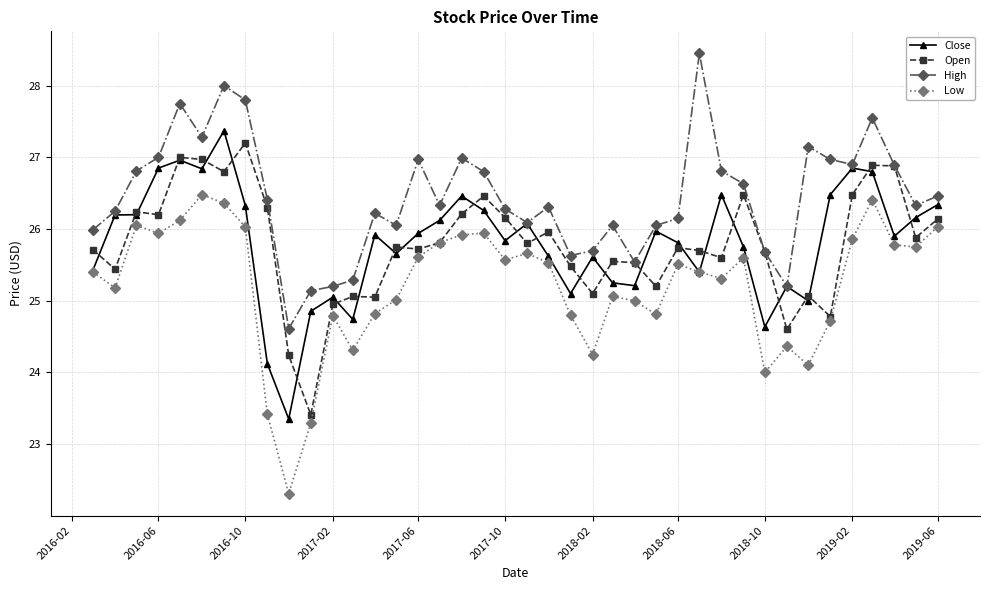

True or false: High has more than 2 interior local peaks.

True